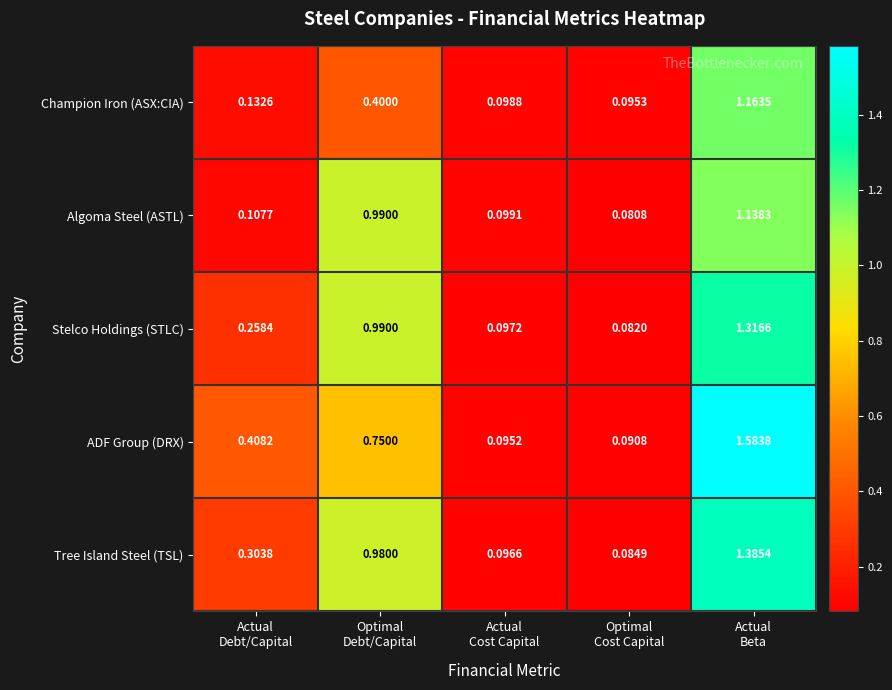

Rank the series by their maximum value, from highest to lowest.

ADF Group (DRX), Tree Island Steel (TSL), Stelco Holdings (STLC), Champion Iron (ASX:CIA), Algoma Steel (ASTL)